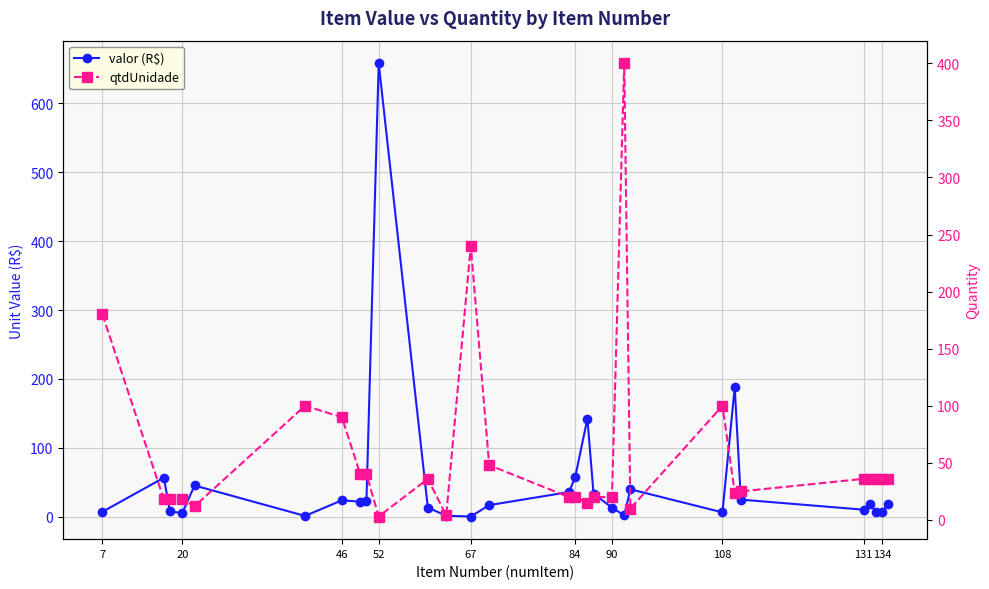

List the series in order of their overall mean, lowest first.

valor (R$), qtdUnidade